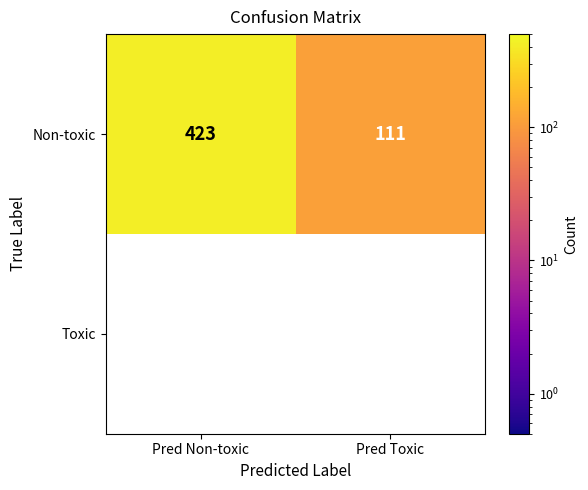

The value of Non-toxic at Pred Non-toxic is 115.8. True or false?

False